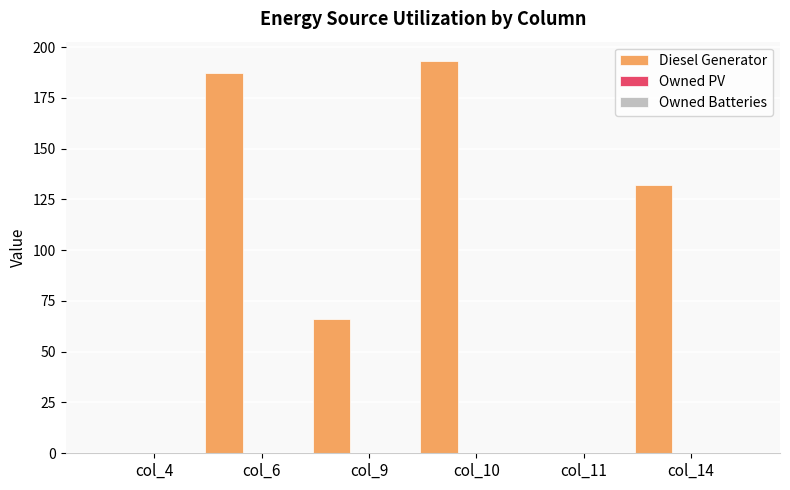

What is the sum of all values?

578